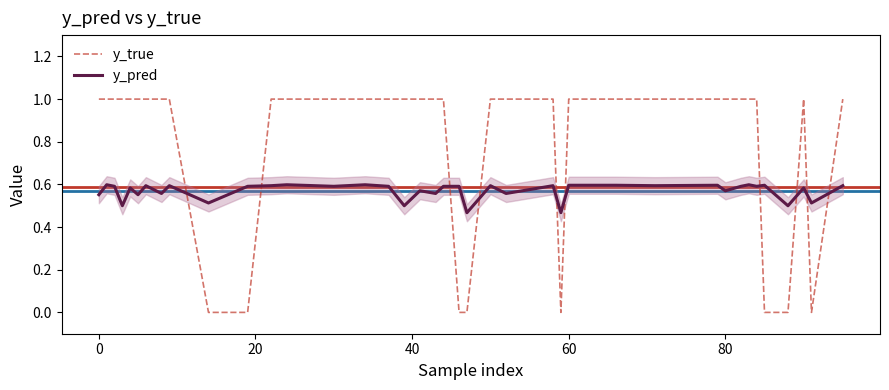

True or false: y_pred and y_true intersect in this chart.

True